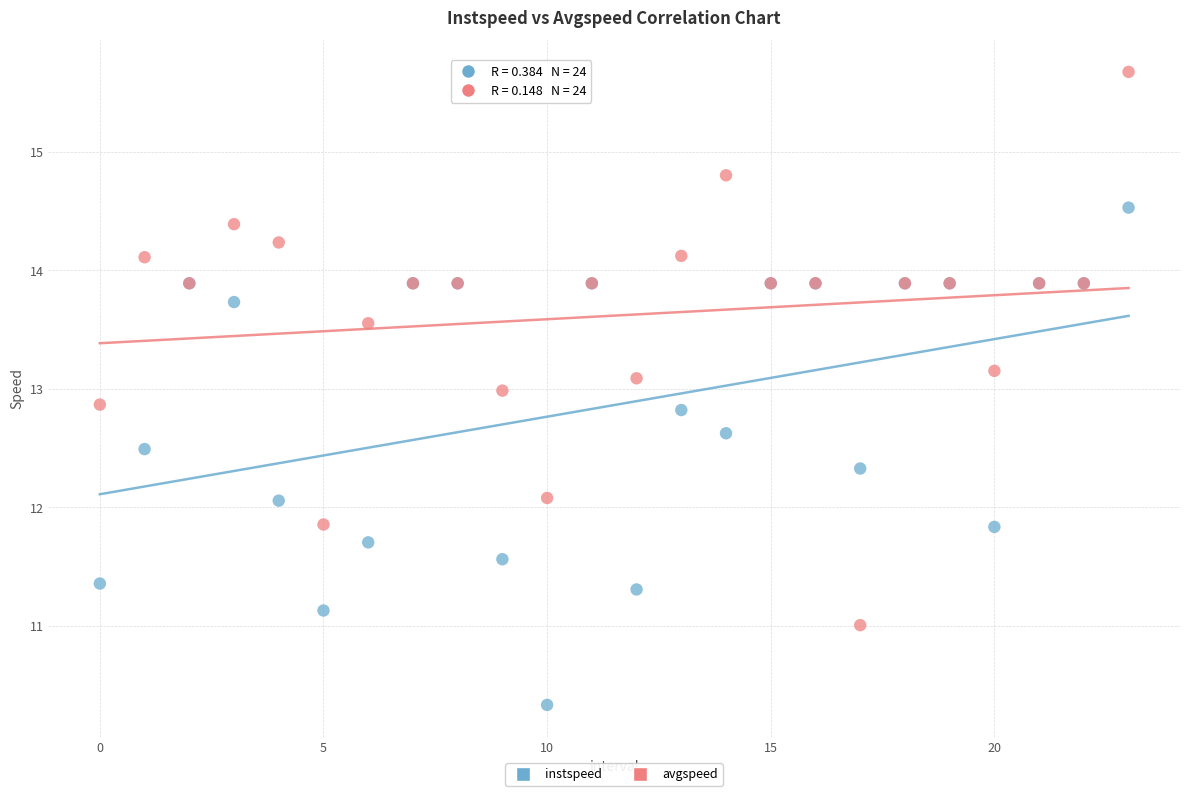

Which series has the widest spread of Y values?

avgspeed